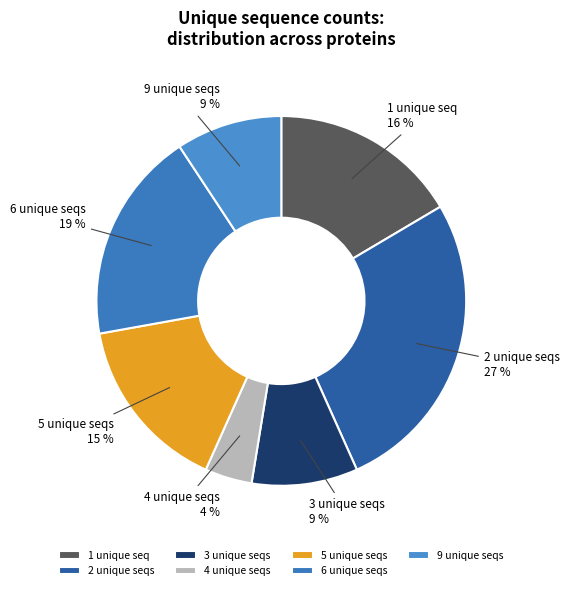

To the nearest percent, what percentage of the pie is 5 unique seqs?

15%